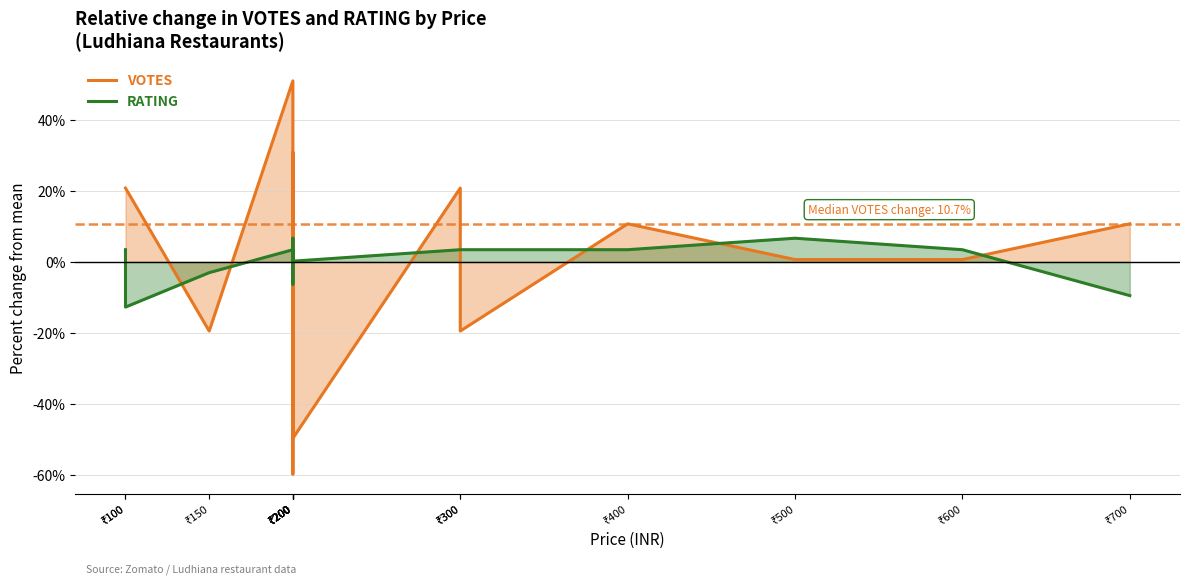

How many interior local peaks does the RATING series have?

3